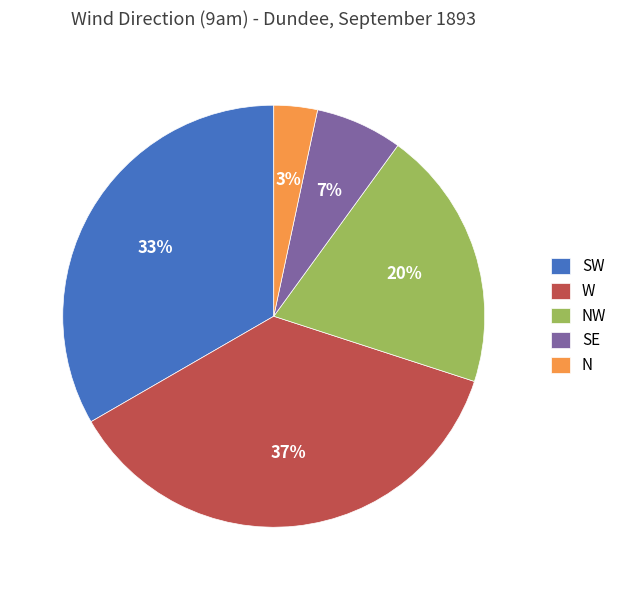

Is the sum of SE and N greater than half?

No